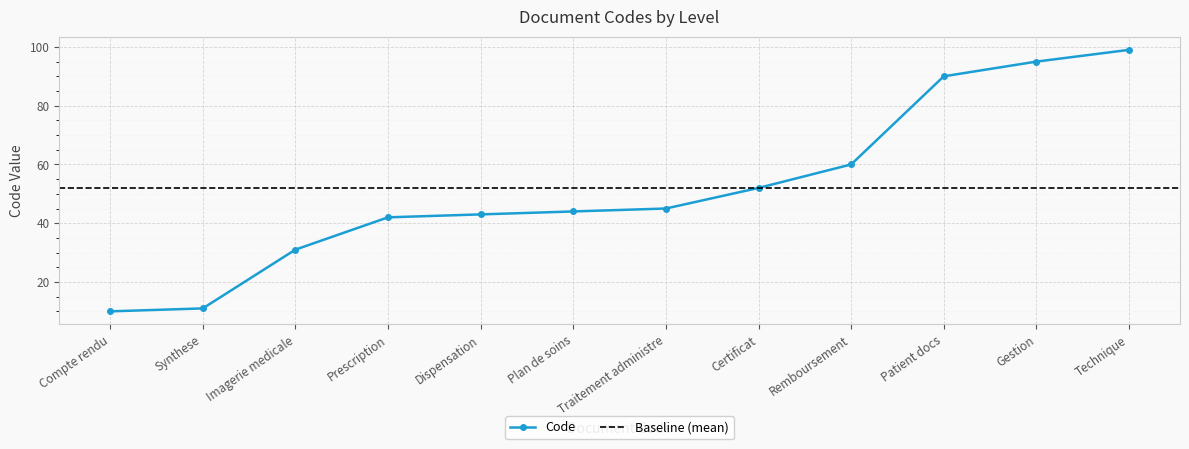

True or false: the data has more than 2 interior local peaks.

False